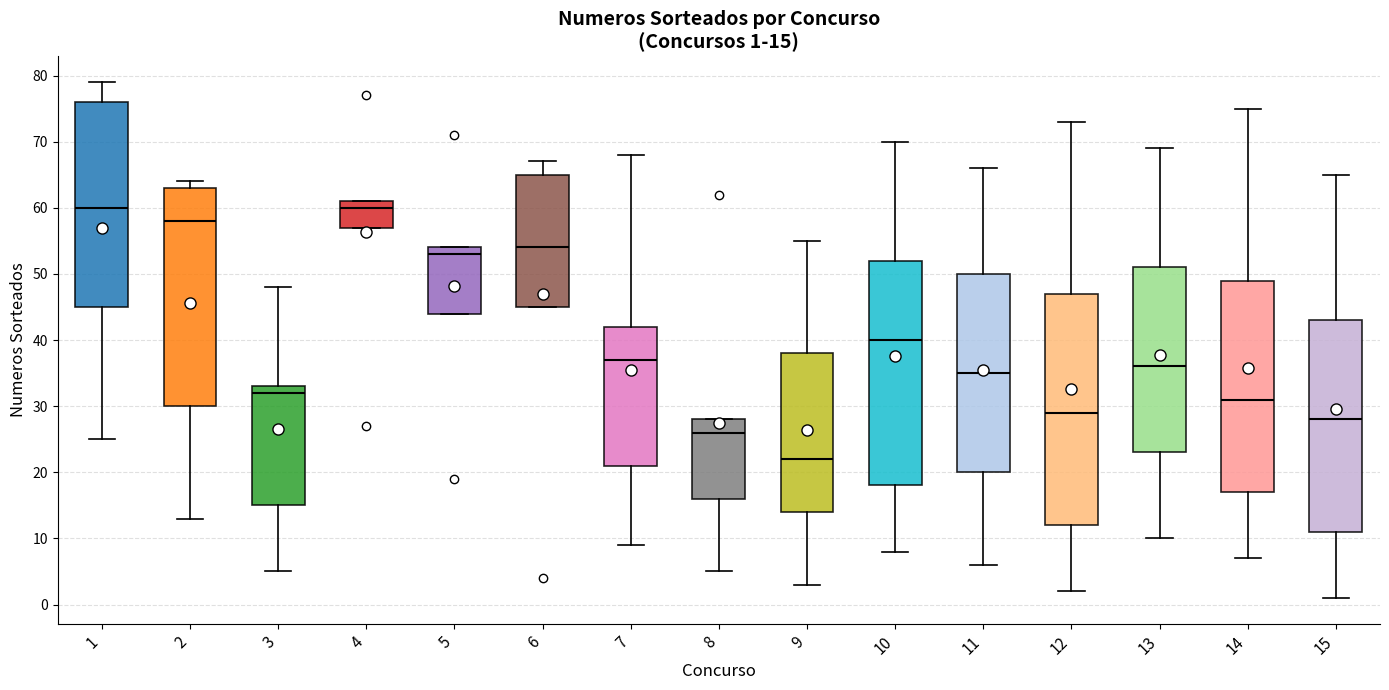

Which box is the tallest, from its lower edge to its upper edge?

12